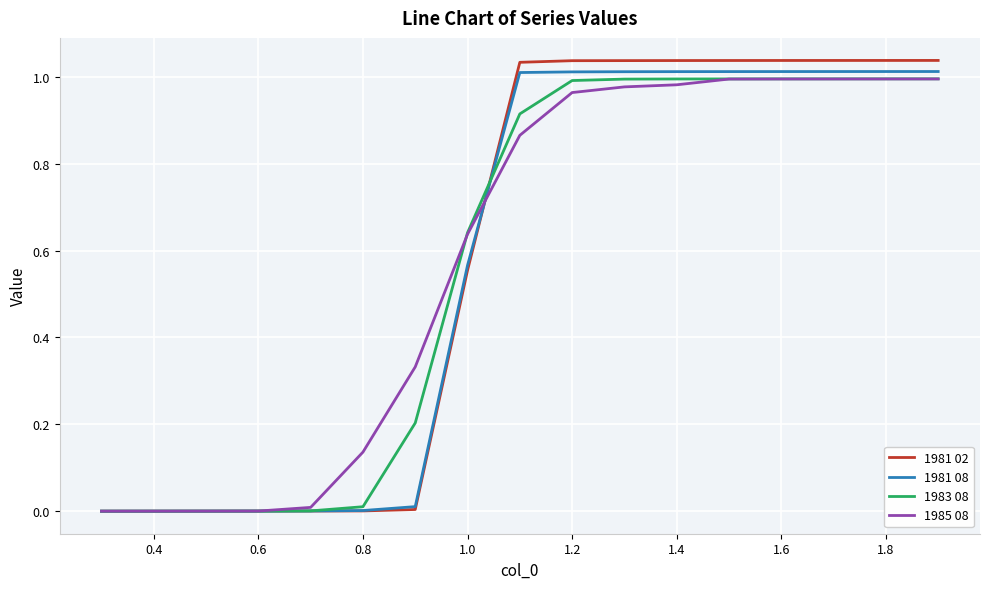

Which series has the largest range (max minus min)?

1981 02